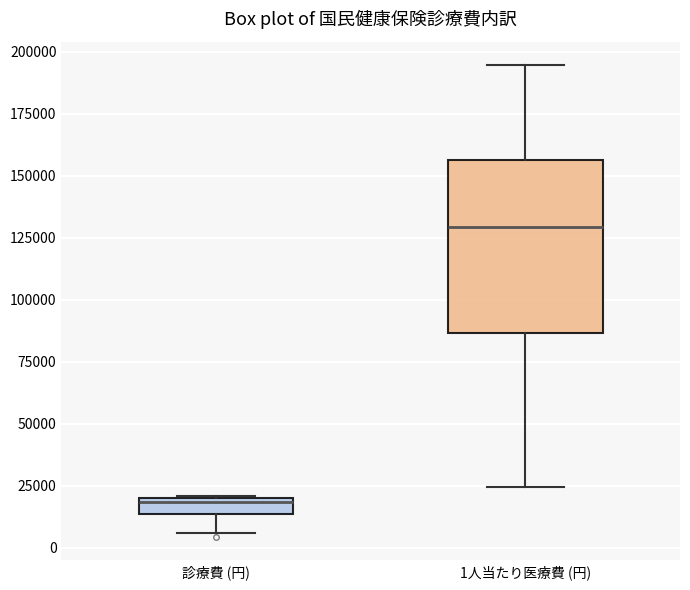

Which box's median line is the highest?

1人当たり医療費 (円)